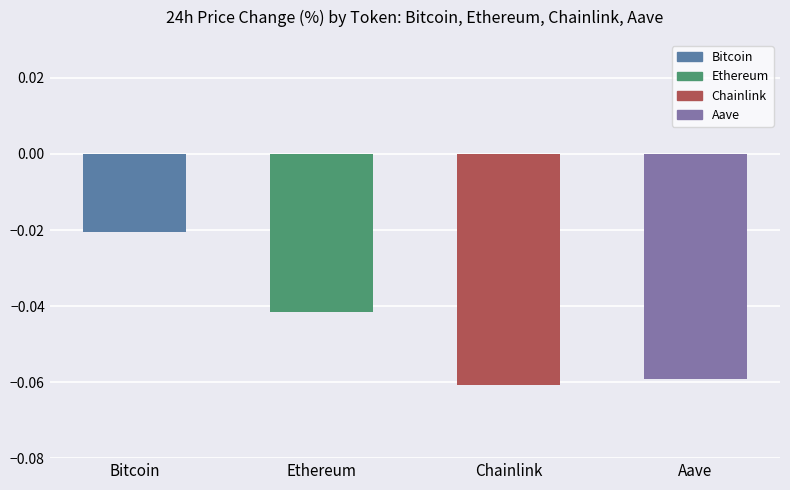

Which has a higher value, Ethereum or Chainlink?

Ethereum